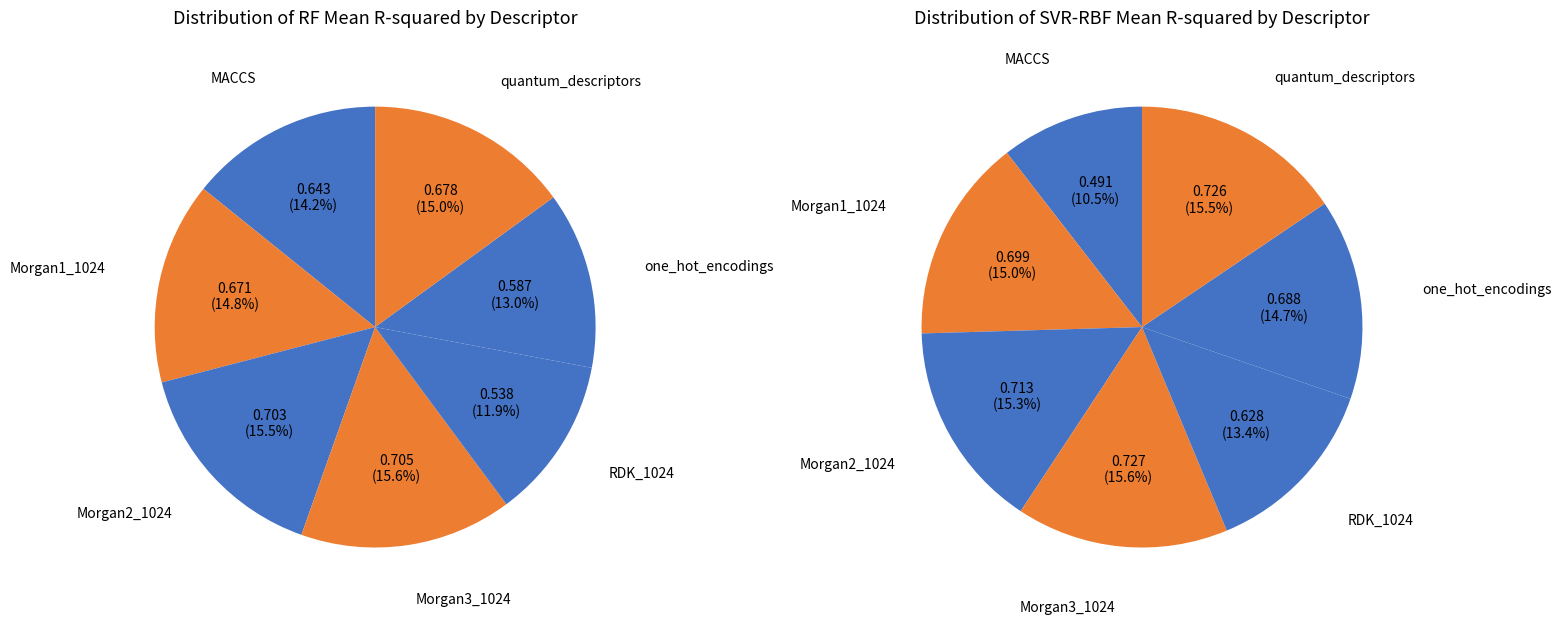

Rank the categories by Random Forest value from lowest to highest.

4, 5, 0, 1, 6, 2, 3